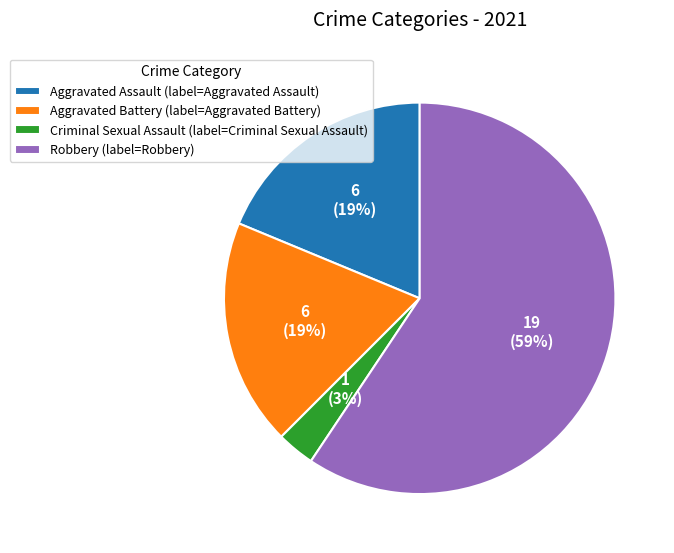

Which slice is the smallest?

Criminal Sexual Assault (label=Criminal Sexual Assault)